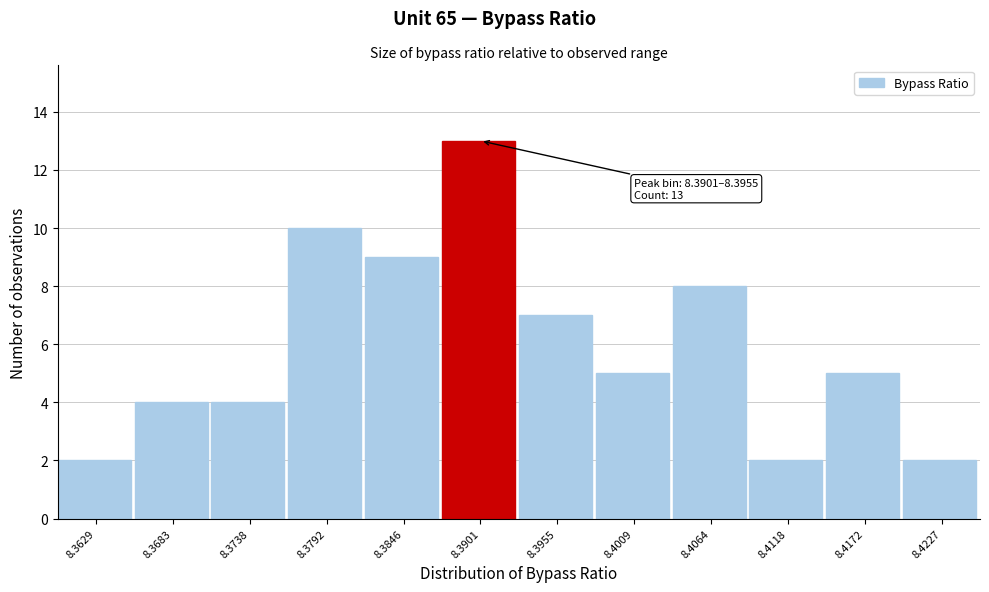

Reading right to left, what are all the values shown in this chart?

8.4227=2	8.4172=5	8.4118=2	8.4064=8	8.4009=5	8.3955=7	8.3901=13	8.3846=9	8.3792=10	8.3738=4	8.3683=4	8.3629=2